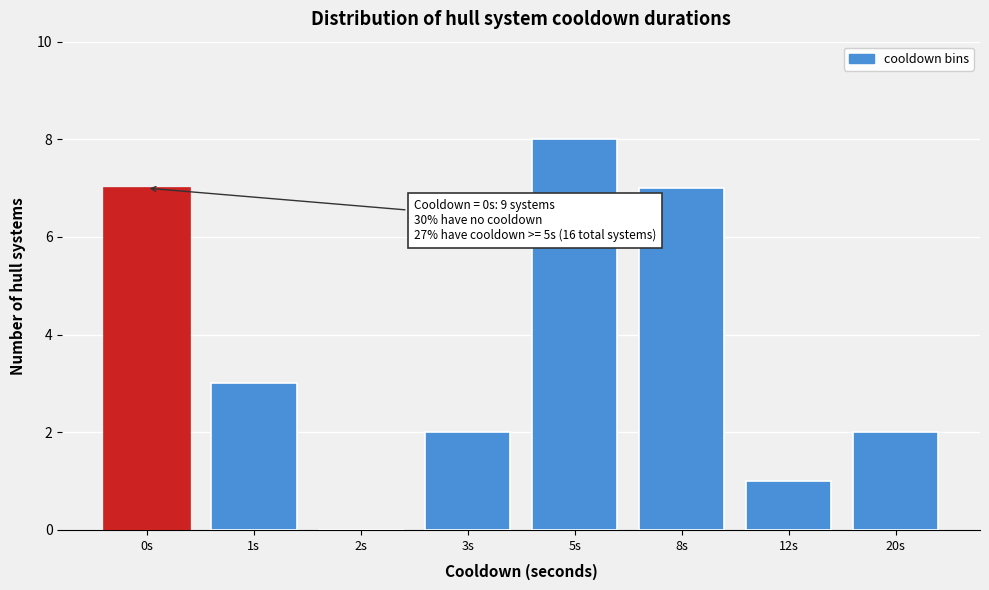

Reading right to left, list all the values displayed in this chart.

20s=2	12s=1	8s=7	5s=8	3s=2	2s=0	1s=3	0s=7